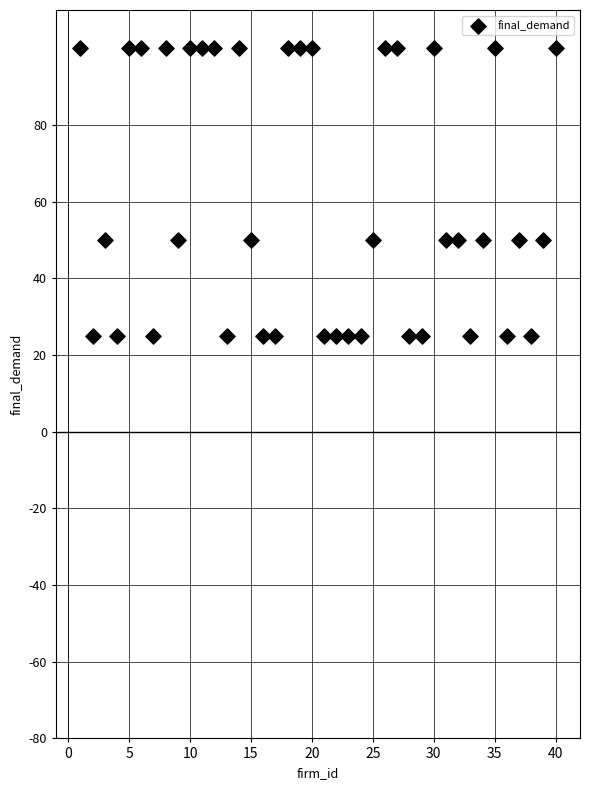

What is the range of Y values (max minus min)?

75